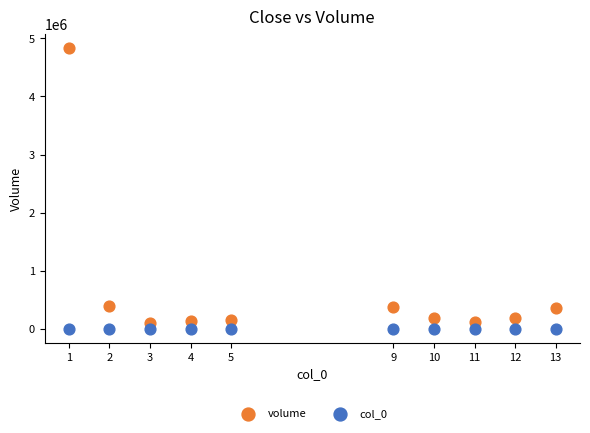

Which series has the widest spread of Y values?

volume